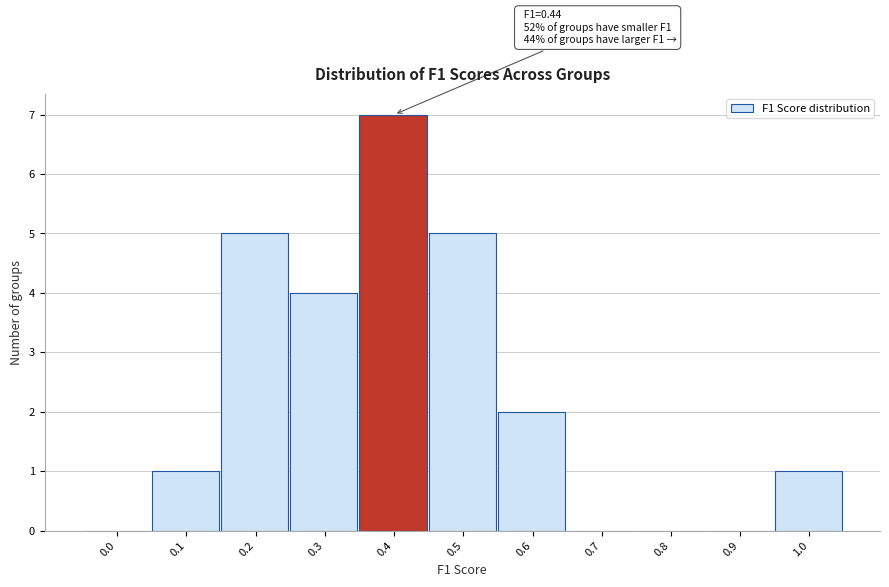

Reading left to right, what are all the values shown in this chart?

0.0=0	0.1=1	0.2=5	0.3=4	0.4=7	0.5=5	0.6=2	0.7=0	0.8=0	0.9=0	1.0=1